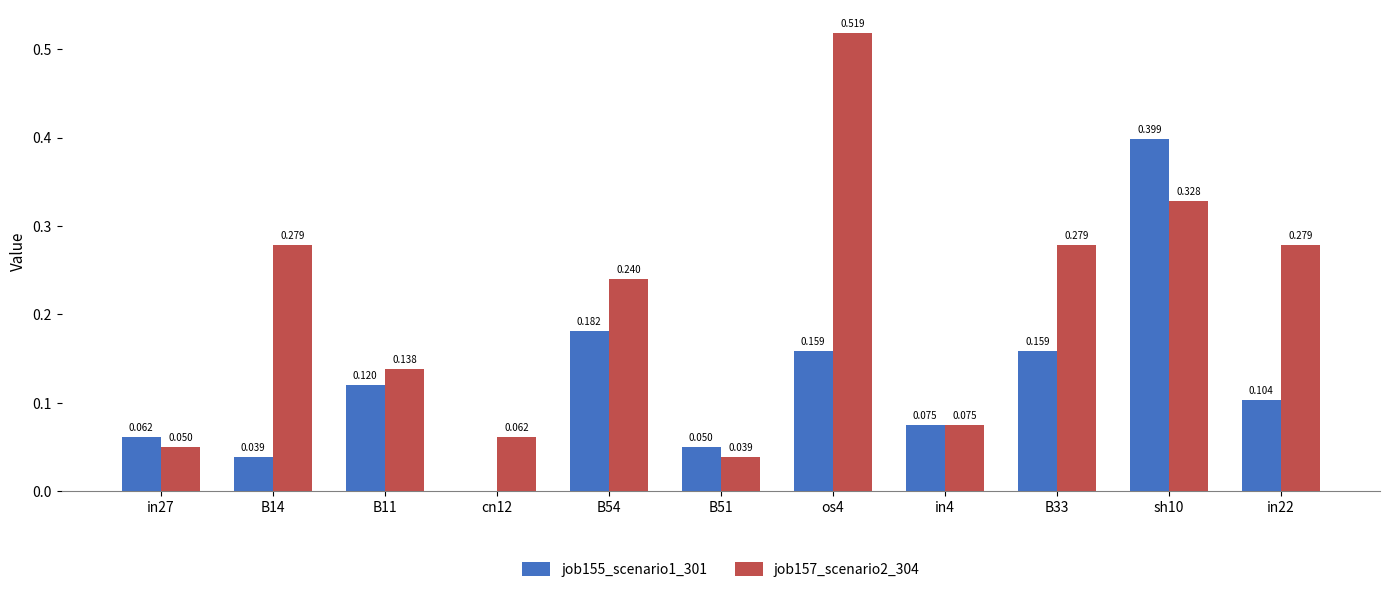

What is the maximum value shown in the chart?

0.5